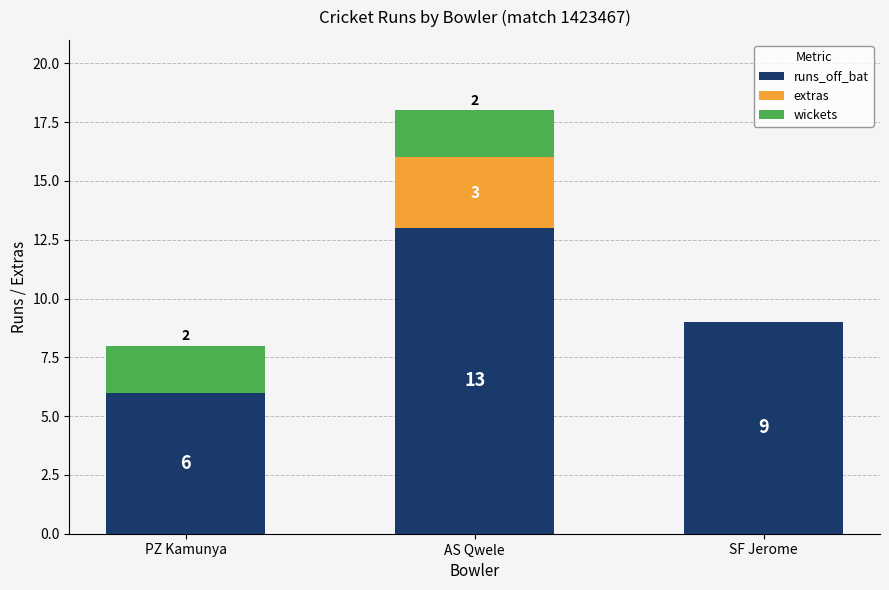

What is the sum of all runs_off_bat values?

28